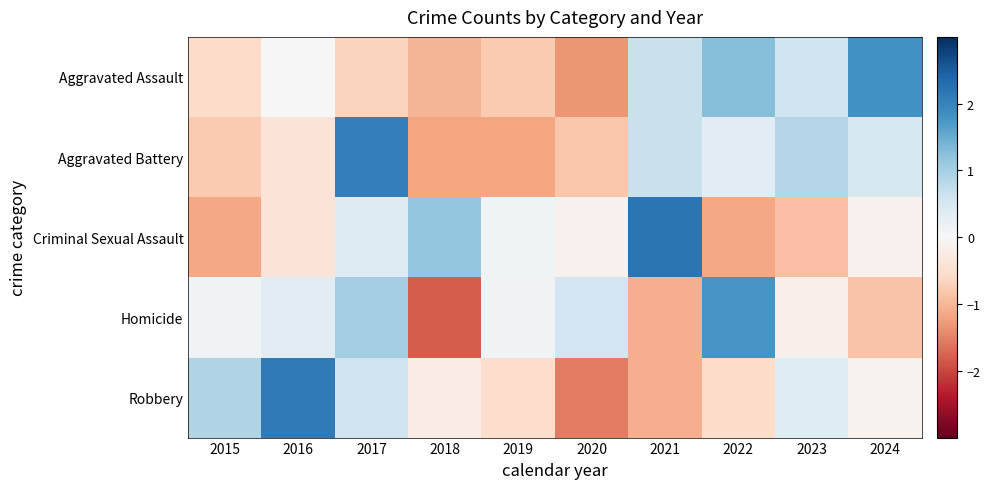

Count the number of data series in this chart.

5